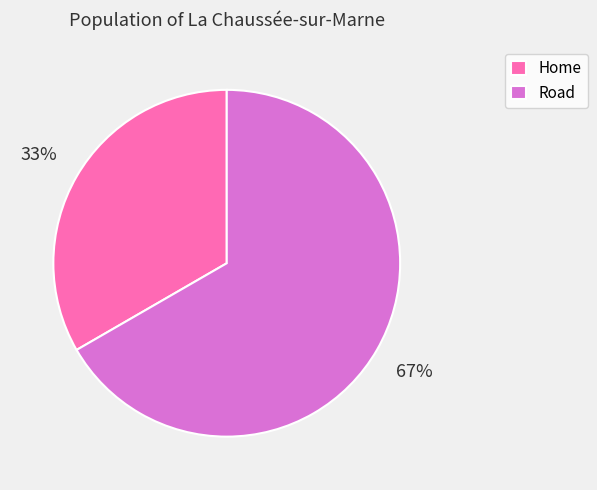

How many slices are in this pie chart?

2